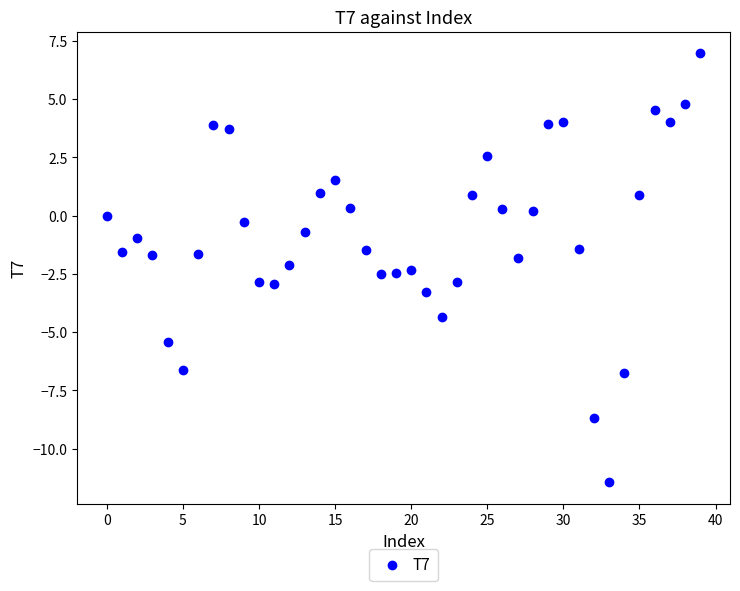

What is the range of Y values (max minus min)?

18.4